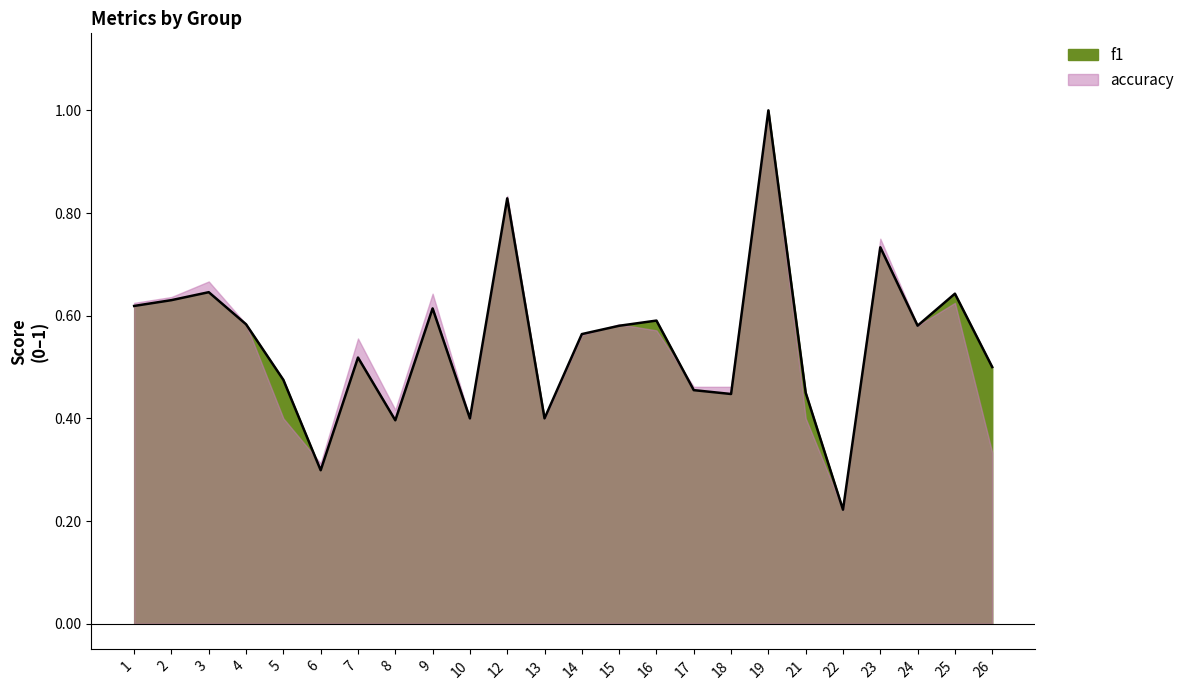

How many categories are shown in the chart?

24